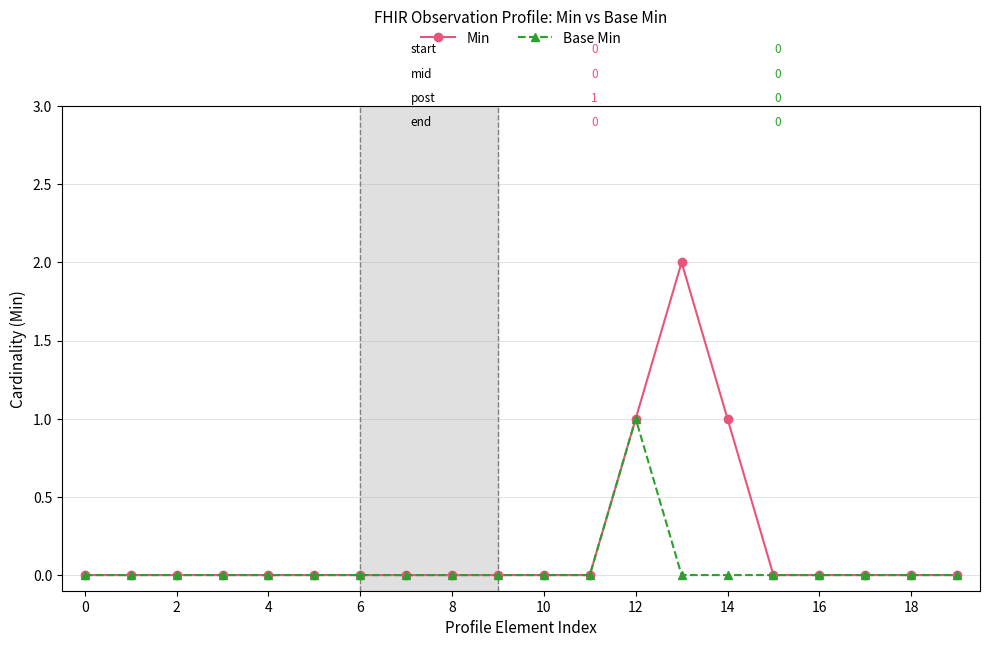

Rank the series by their maximum value, from highest to lowest.

Min, Base Min